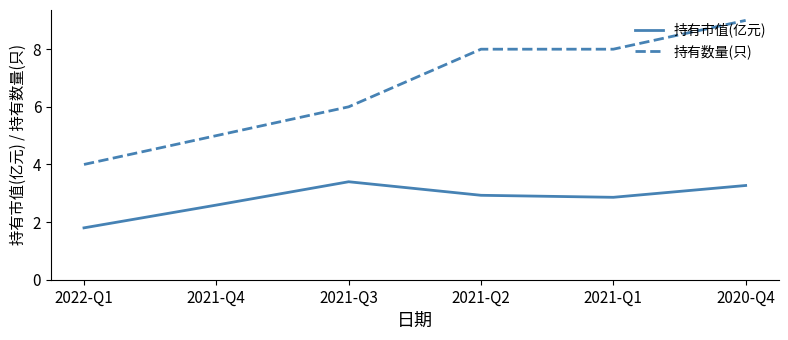

True or false: 持有市值(亿元) and 持有数量(只) cross at least once.

False